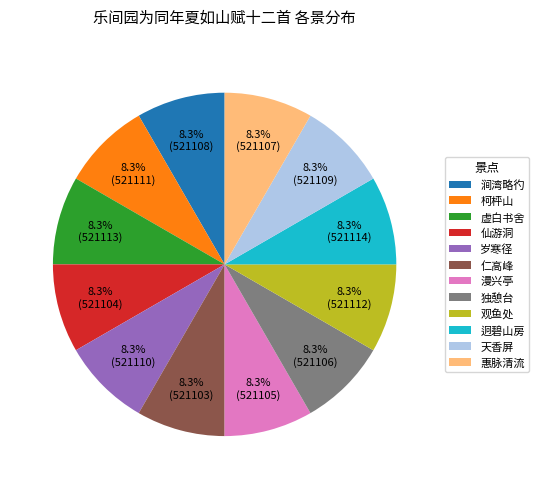

True or false: 迥碧山房 accounts for 20% of the total.

False